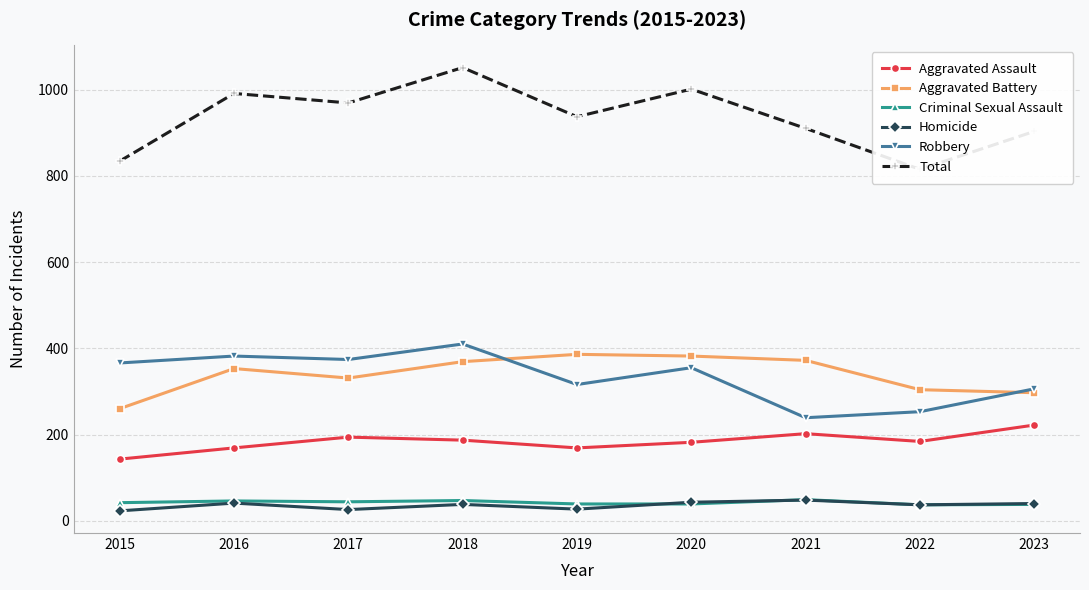

What is the average value of the Aggravated Assault series?

184